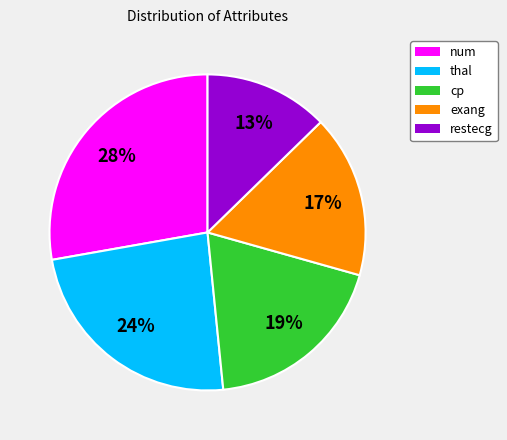

To the nearest percent, what is the difference between the restecg and num slice percentages?

15%